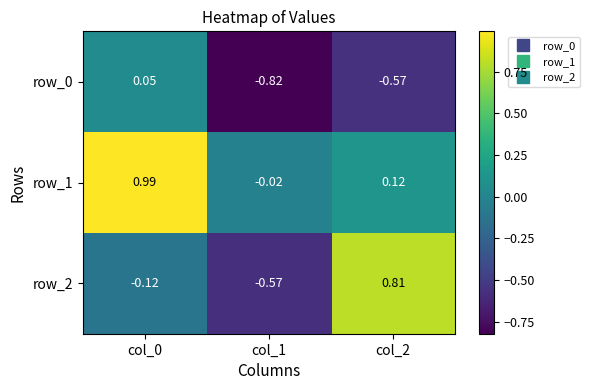

How many data points in row_0 are above 0?

1